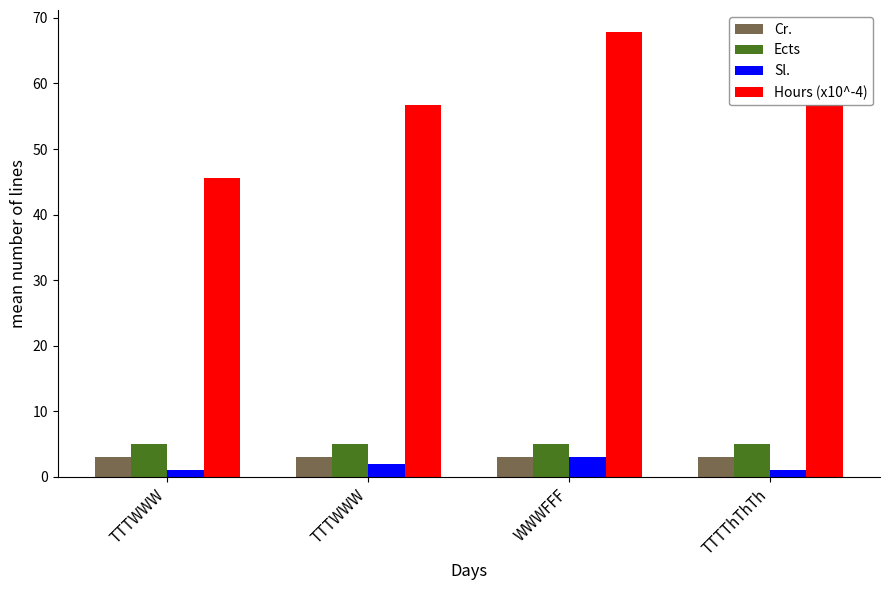

How many series are shown in this chart?

4